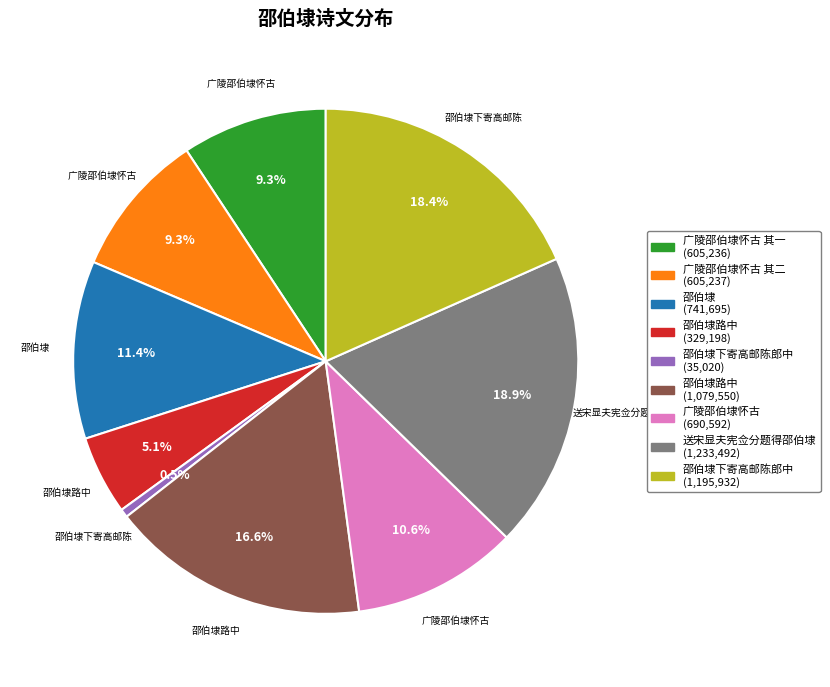

What is the smallest slice in the pie chart?

邵伯埭下寄高邮陈郎中 (35,020)